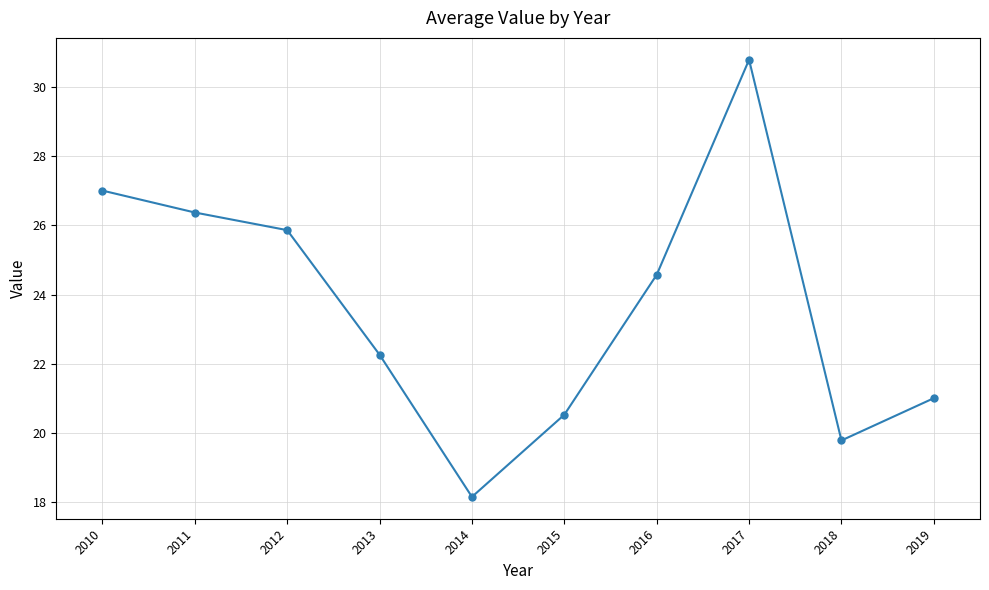

The chart shows a value of 47.1 at 2010. True or false?

False